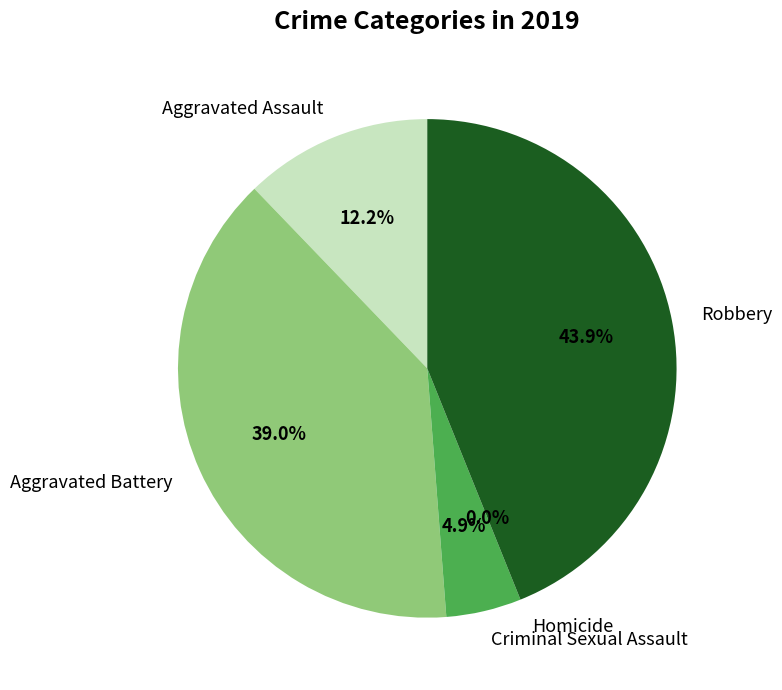

Do Homicide and Aggravated Battery together represent more than half of the pie?

No